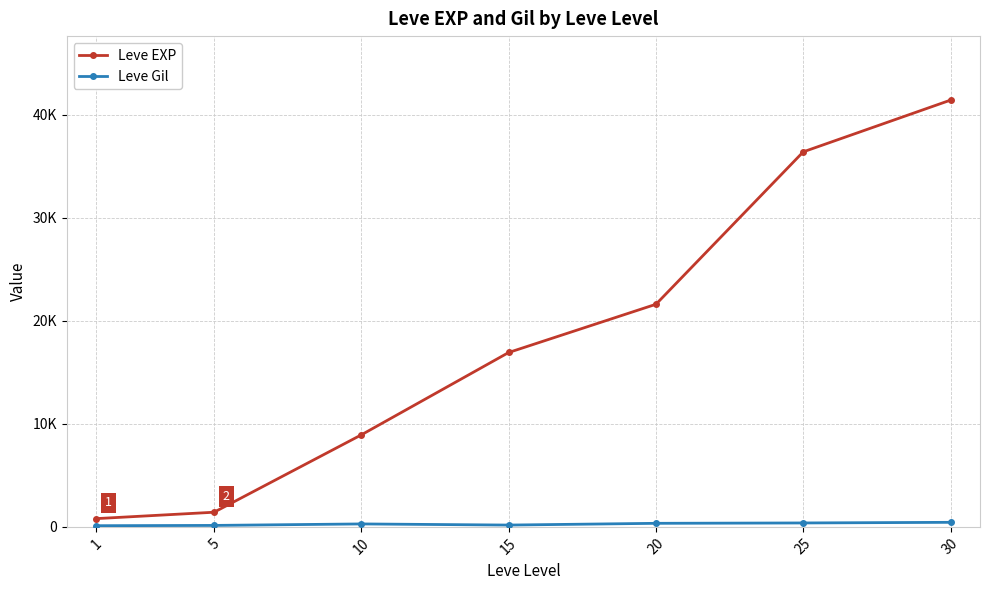

Does the chart have visible grid lines?

Yes